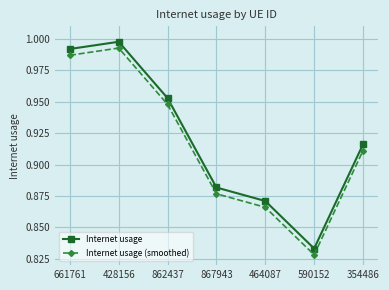

At which label is Internet usage (smoothed) closest to 0?

590152